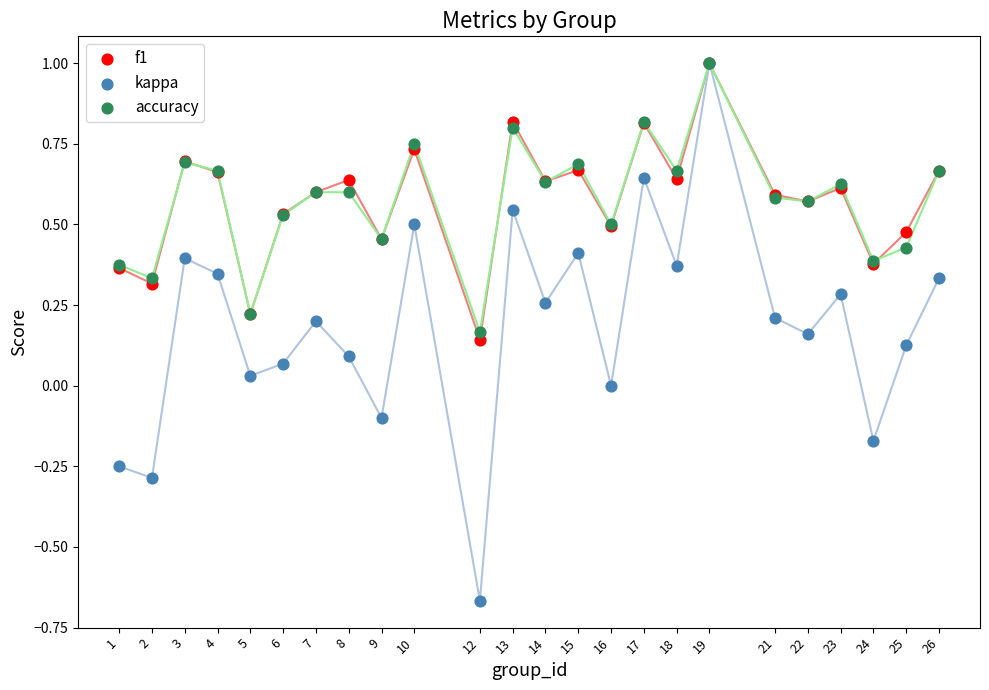

What are all the series names shown in the legend?

f1, kappa, accuracy